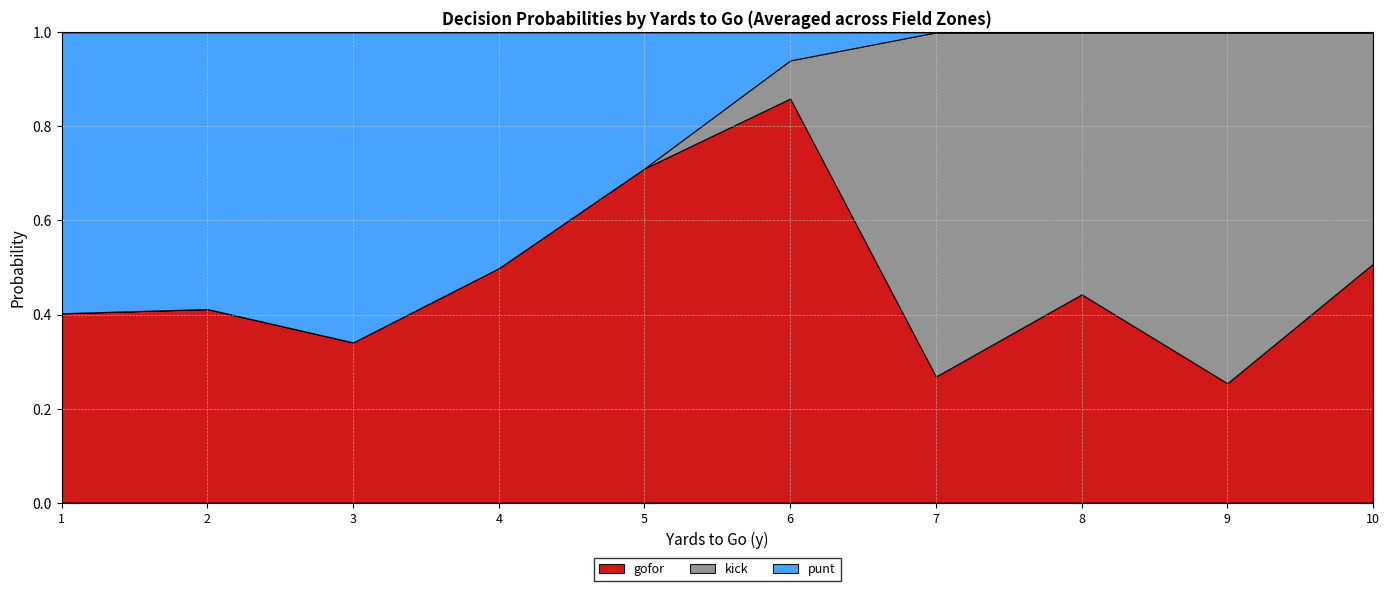

What is the total value across all series at 3?

1.0